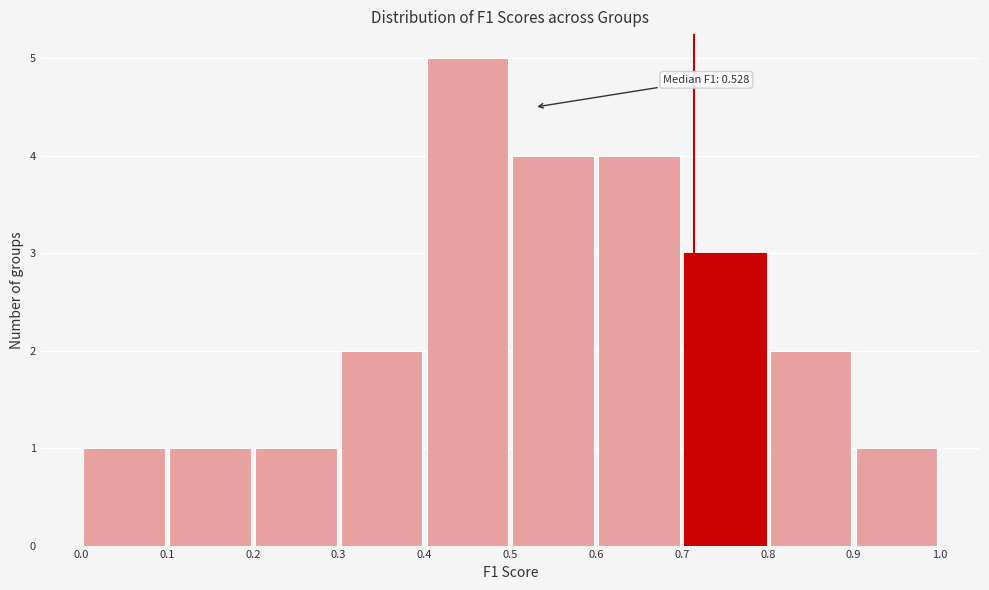

Over which range of the x-axis is the bar tallest?

0.4 to 0.5